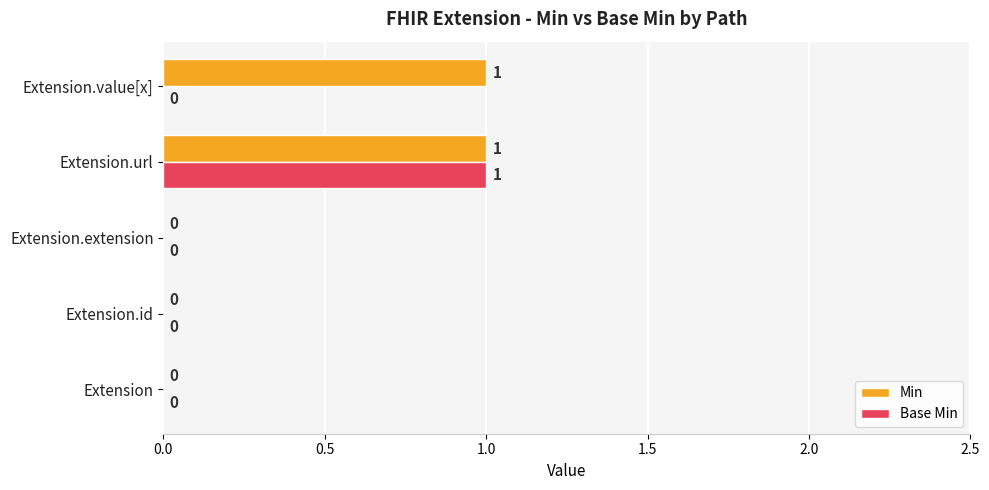

True or false: Base Min has a value of 0 at Extension.id.

True